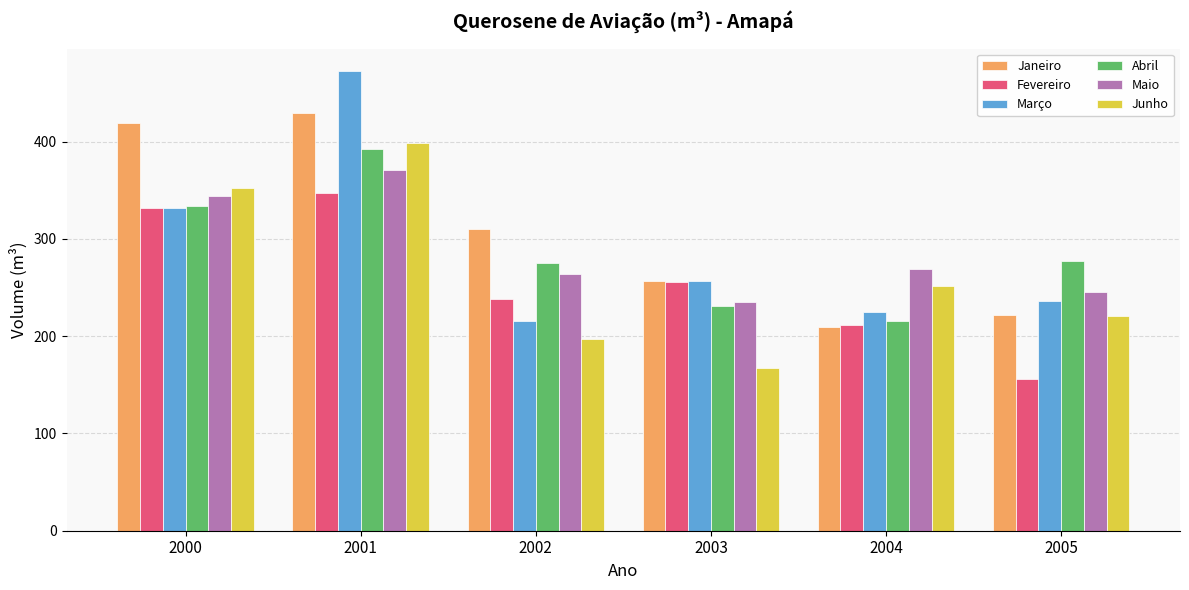

How many categories are shown in the chart?

6